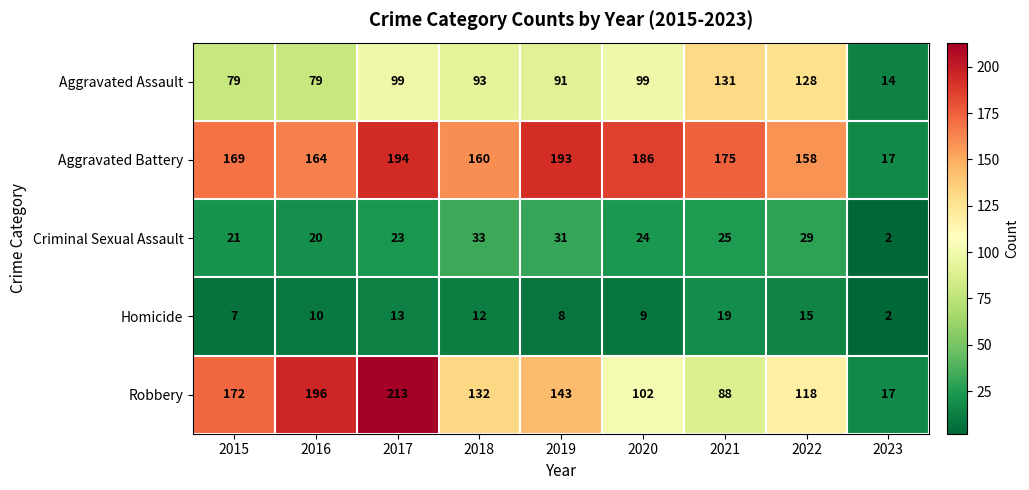

Which series has the largest total across all categories?

Aggravated Battery